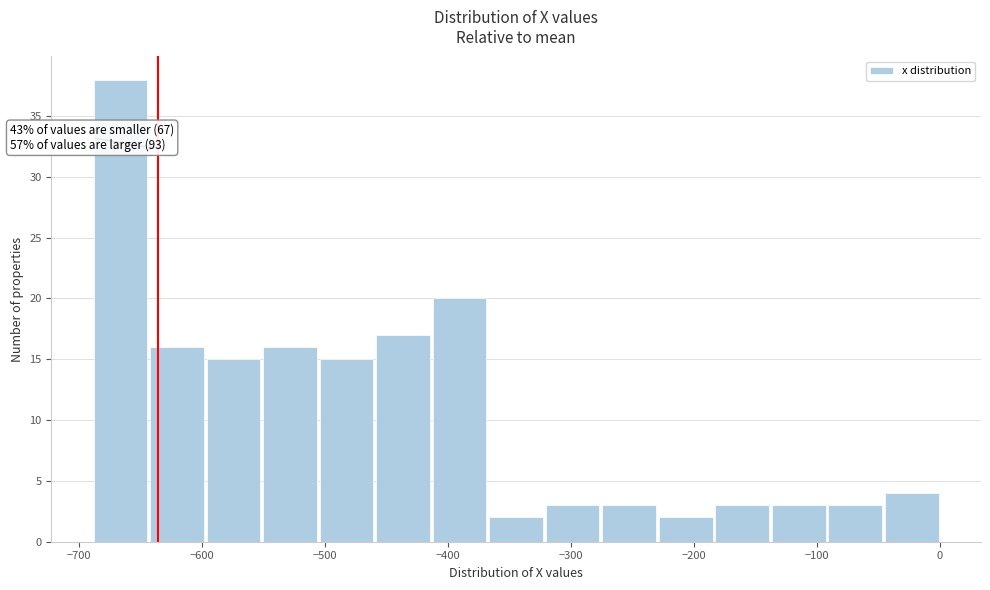

Over which range of the x-axis is the bar tallest?

-690 to -640